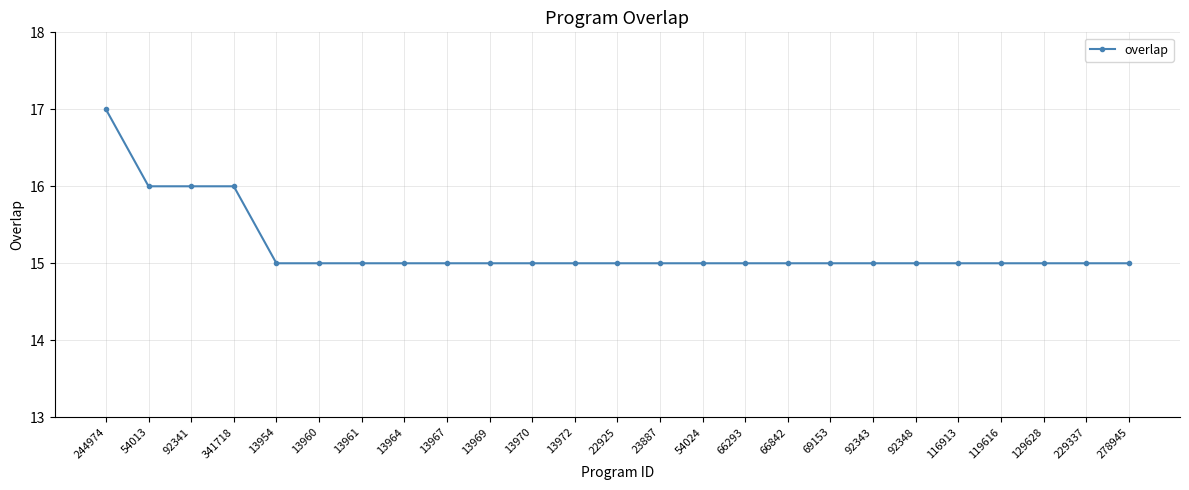

What is the ratio of the value at 129628 to the value at 22925?

1.0